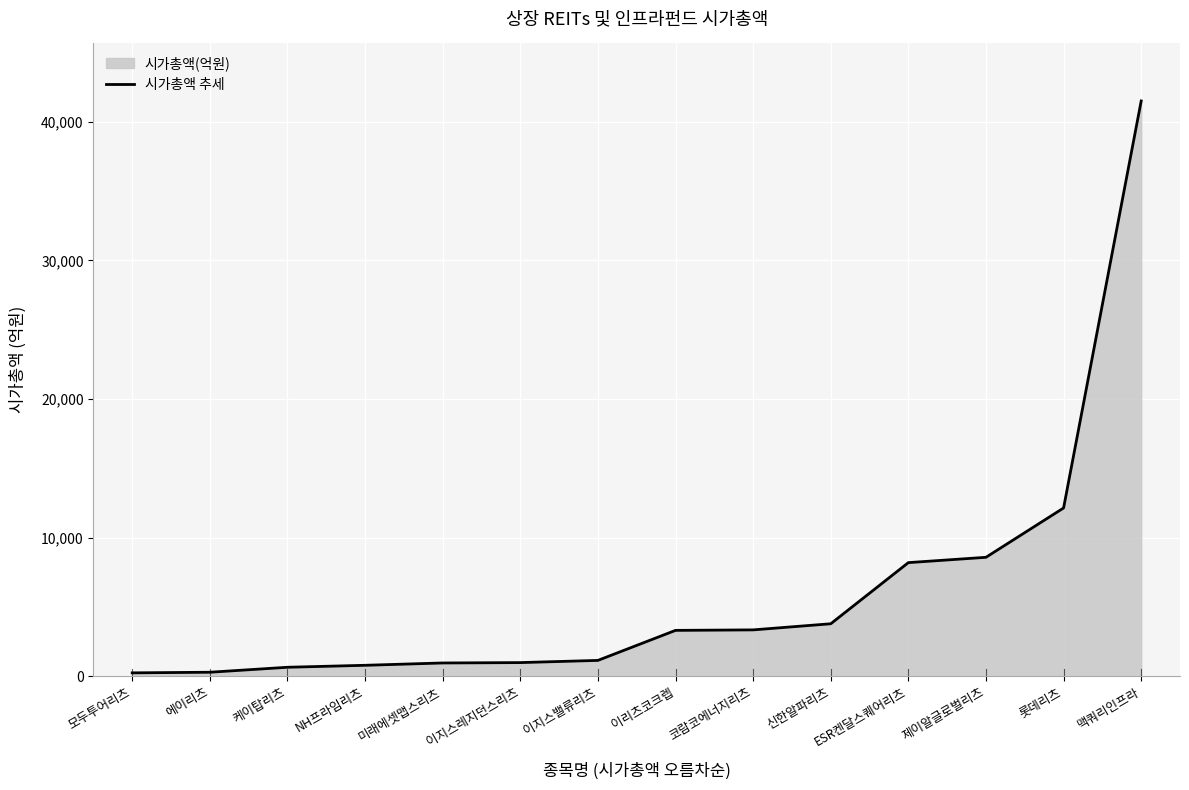

Is it true that the value at 미래에셋맵스리츠 is 592?

False